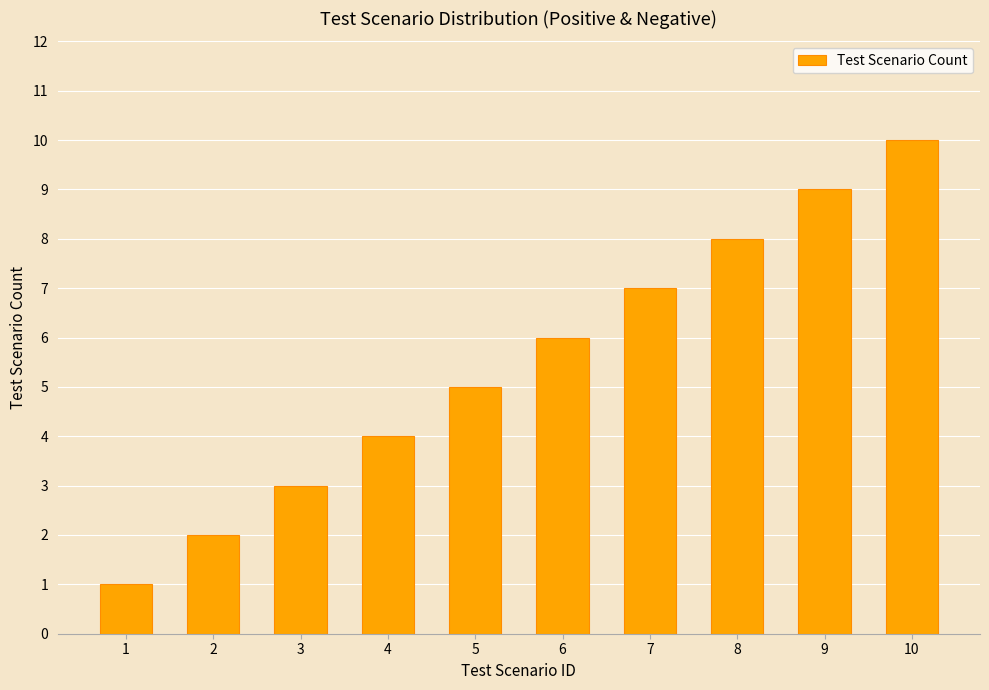

What is the value of the 4th bar from the left?

4